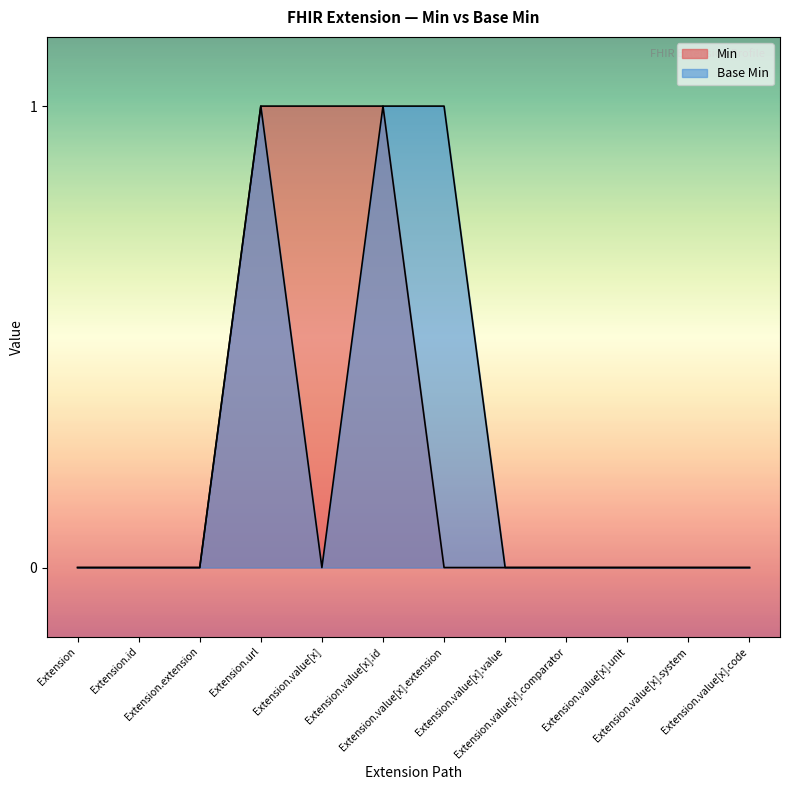

What is the sum of all Min values?

3